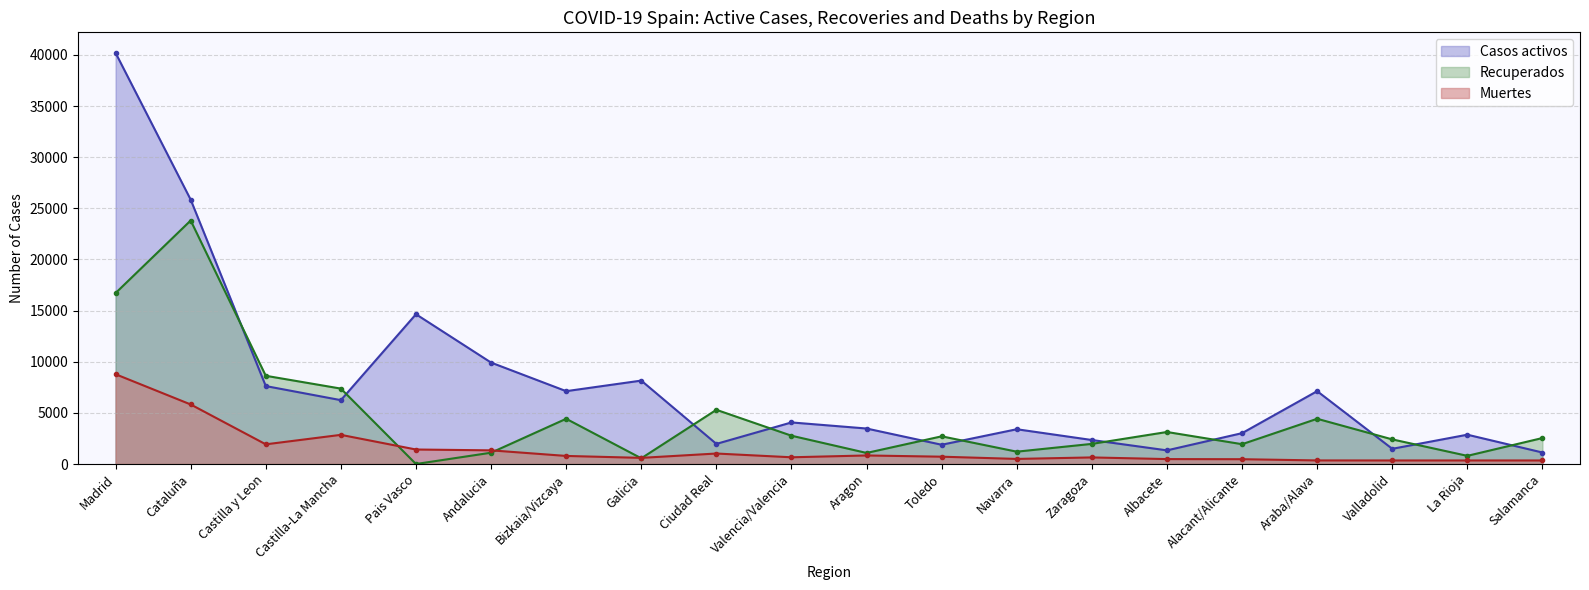

Which has a higher value, Aragon or Albacete?

Aragon